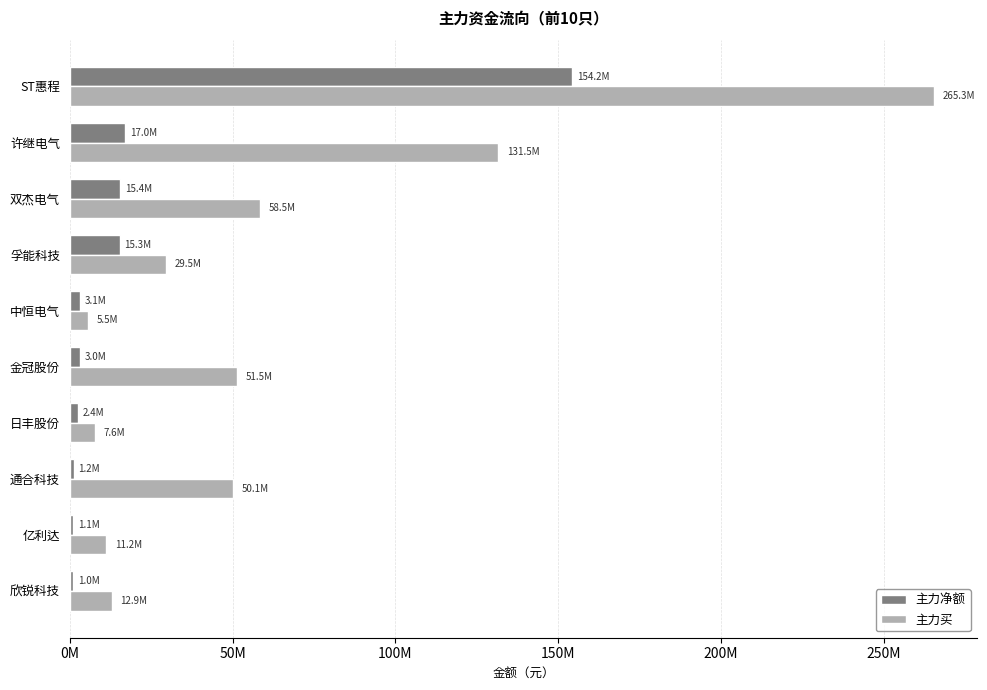

What position from the left is 金冠股份?

6